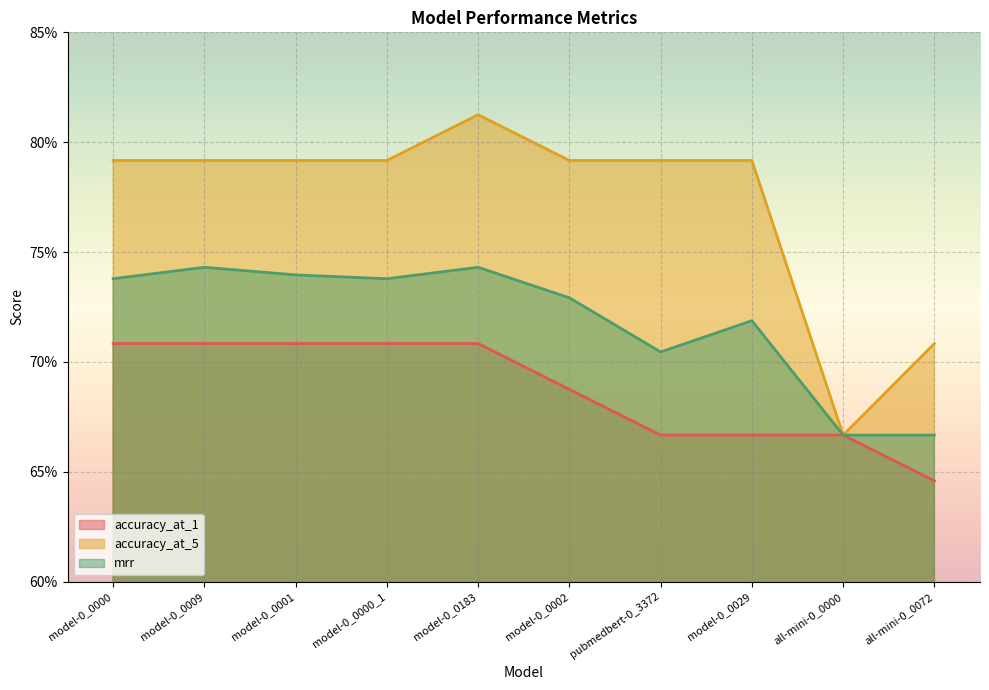

At which label is accuracy_at_1 closest to 0?

all-mini-0_0072